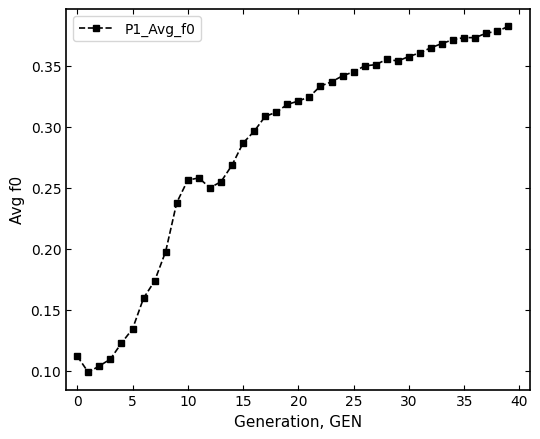

Count the values in the range 0 to 1.

40